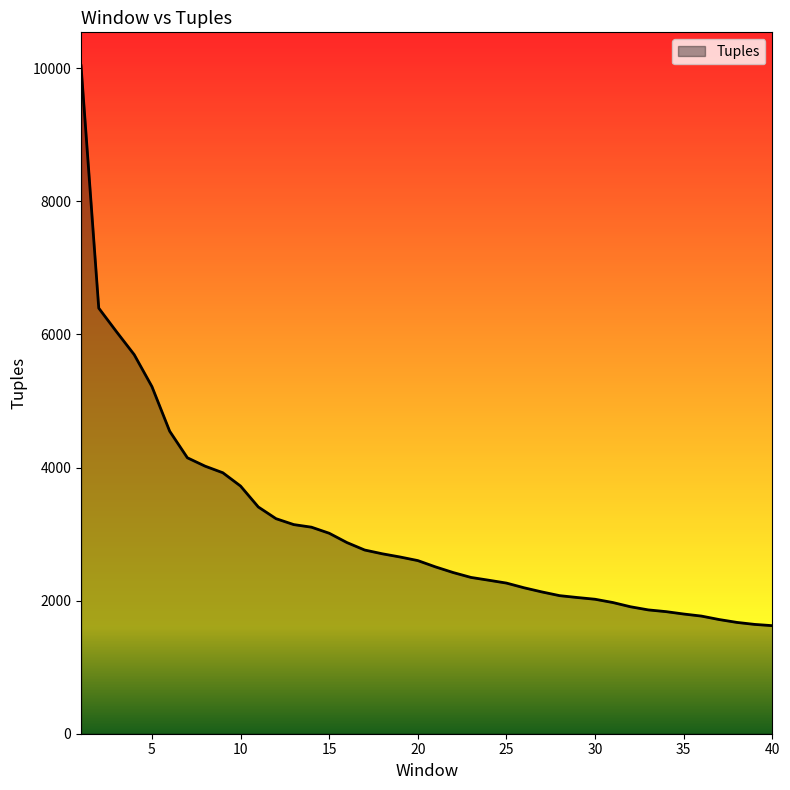

What is the minimum value shown in the chart?

1624